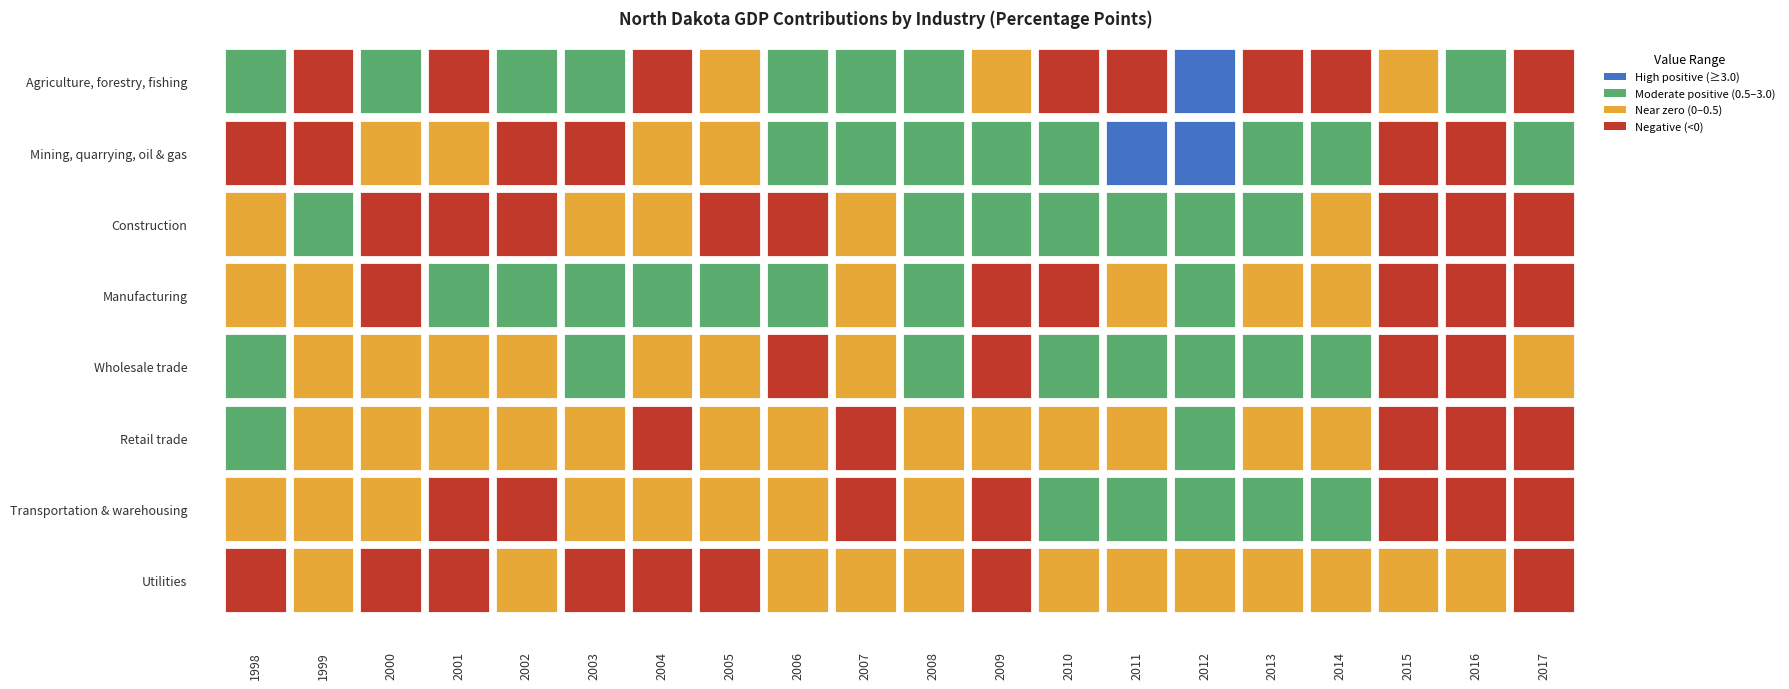

Which series changed the most between 1998 and 2010?

Agriculture, forestry, fishing